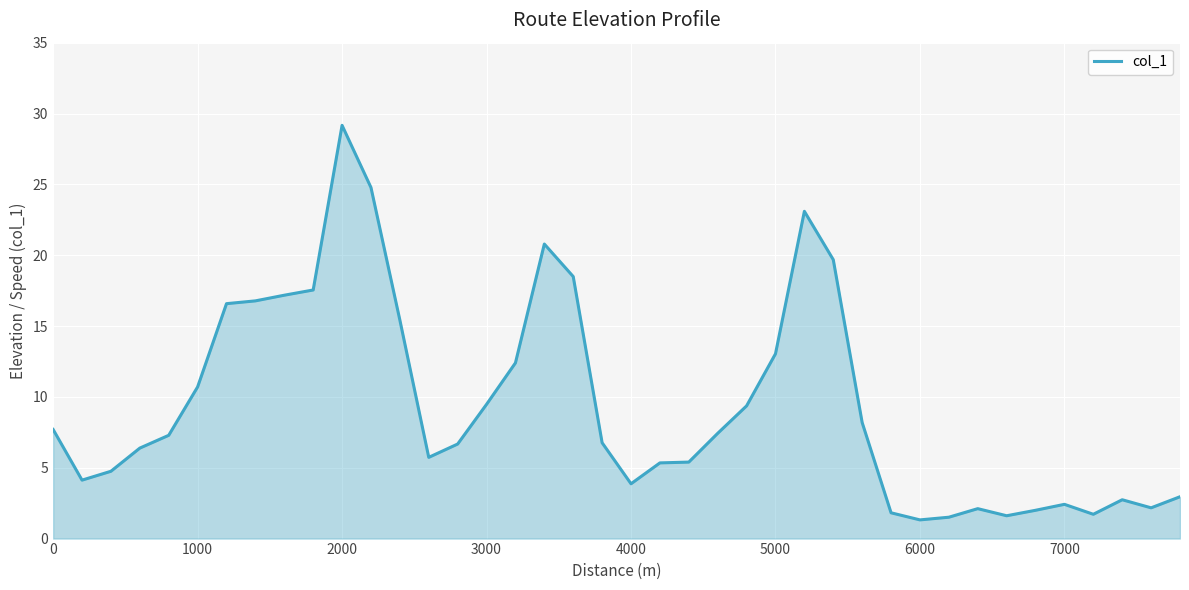

What is the difference between the maximum and minimum values?

27.8